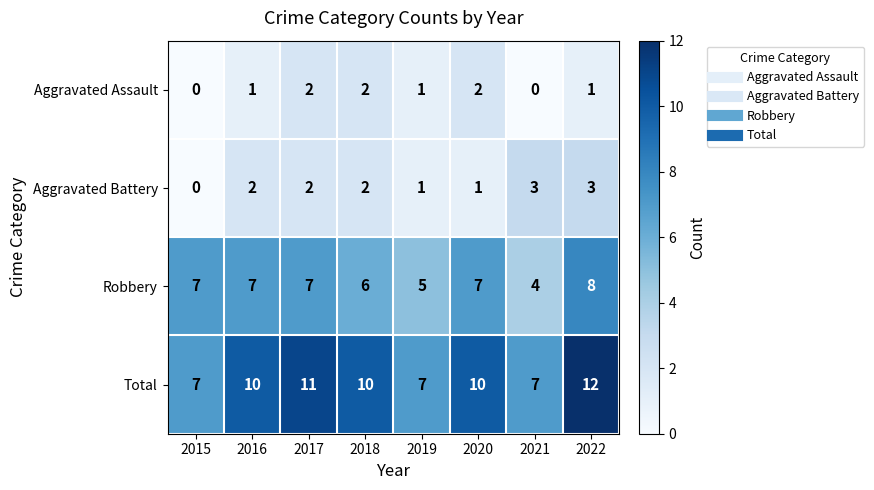

What is the difference between the Total values at 2021 and 2017?

4